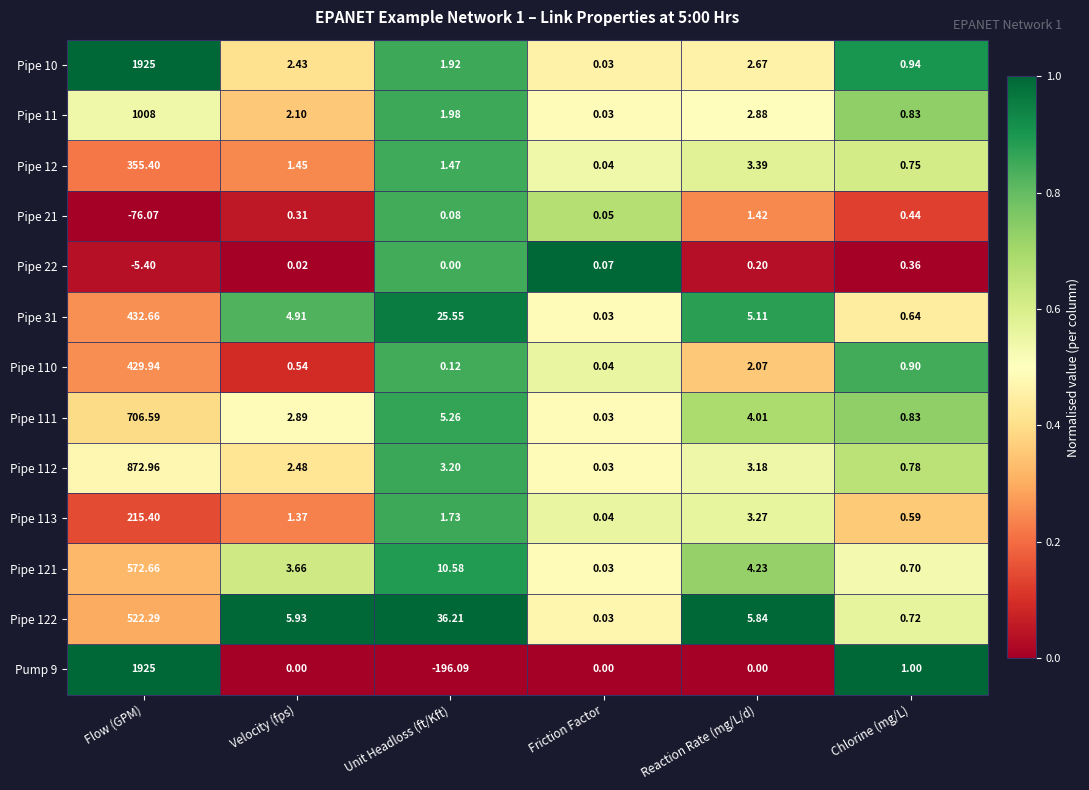

At which category does the chart reach its minimum across all series?

Unit Headloss (ft/Kft)